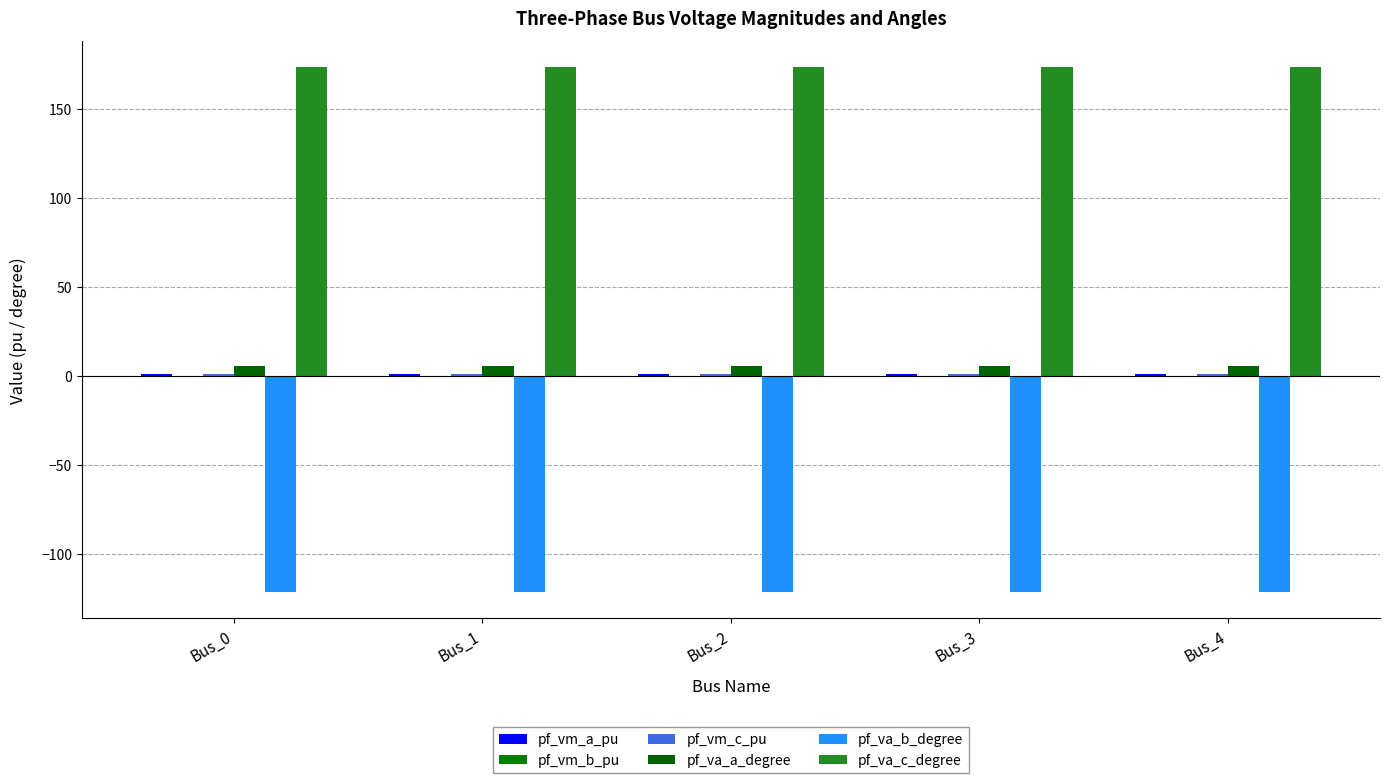

What is the lowest value of the pf_vm_a_pu series?

1.0